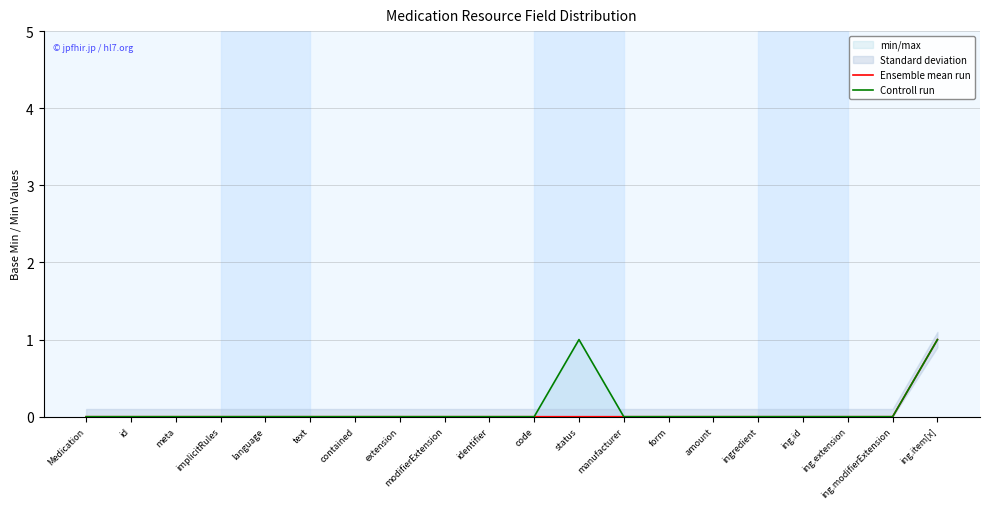

In Controll run, how many points are higher than both neighbors (excluding endpoints)?

1